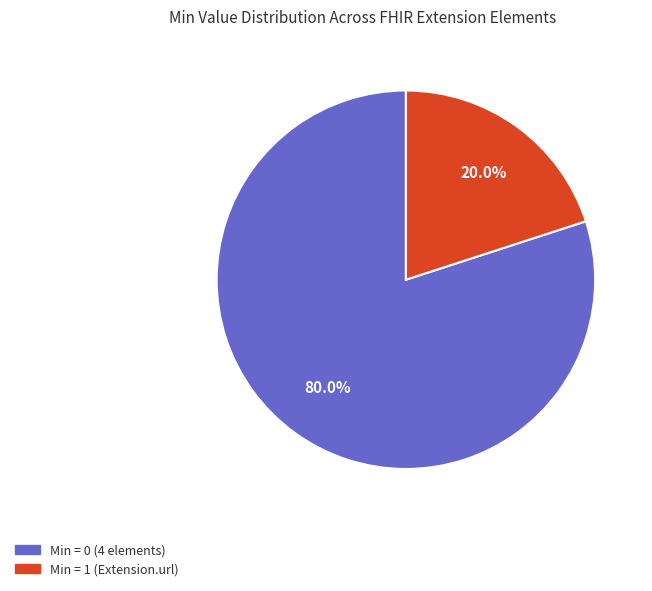

How many slices are in this pie chart?

2